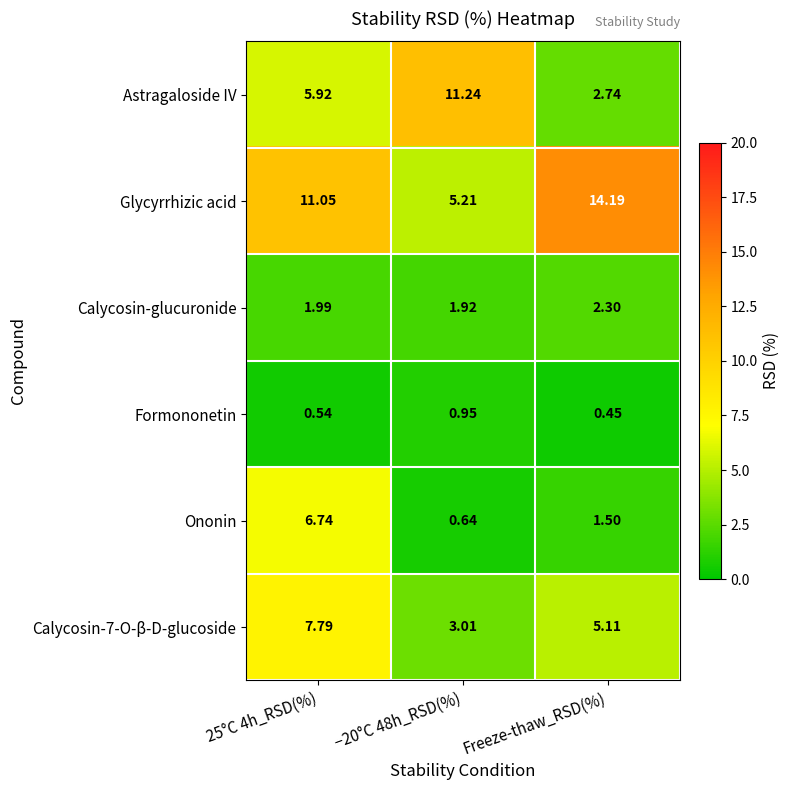

How many values in the Astragaloside IV series are below 5?

1